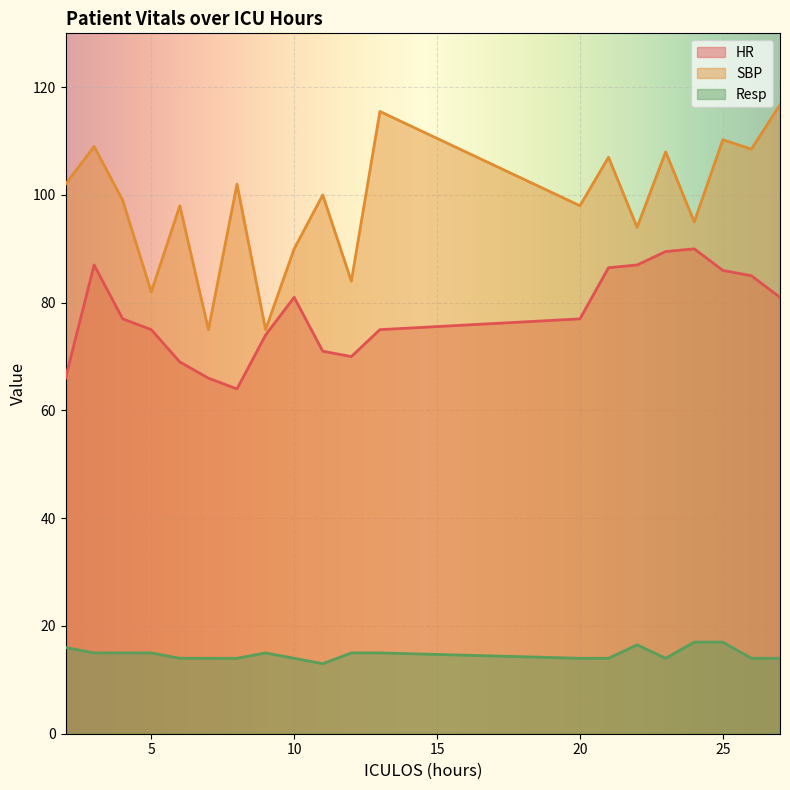

List the labels in order of Resp value, smallest first.

11, 6, 7, 8, 10, 20, 21, 23, 26, 27, 3, 4, 5, 9, 12, 13, 2, 22, 24, 25